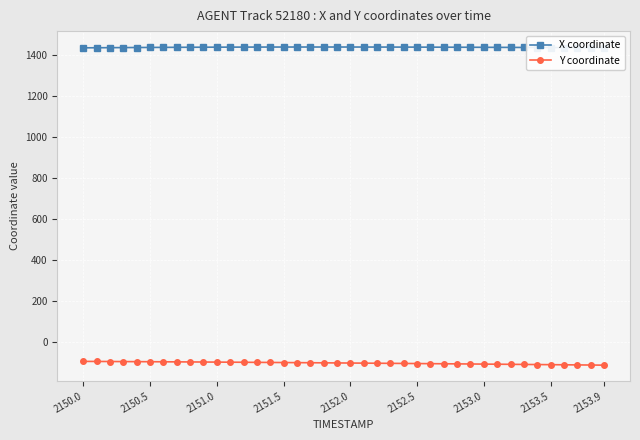

What is the average value of the Y coordinate series?

-100.4